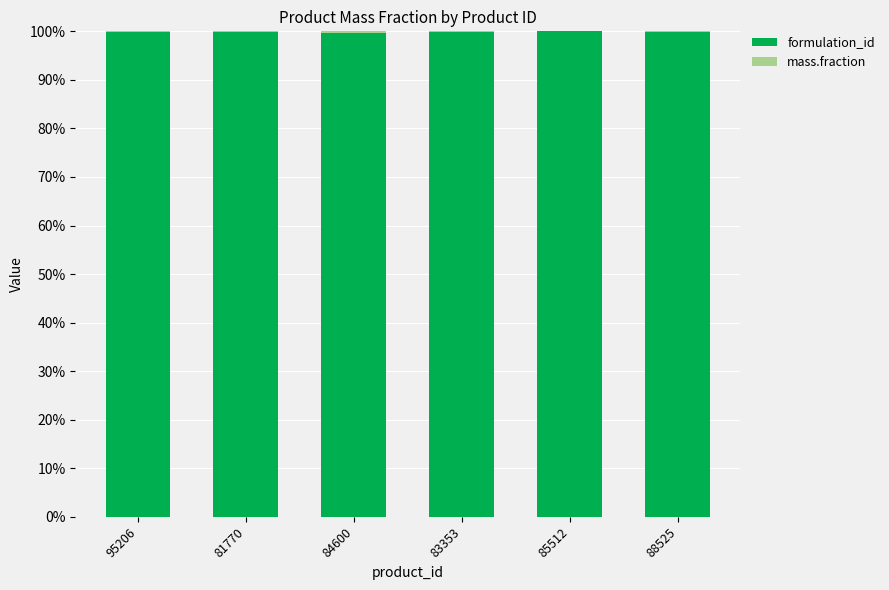

What is the sum of all formulation_id values?

599.3